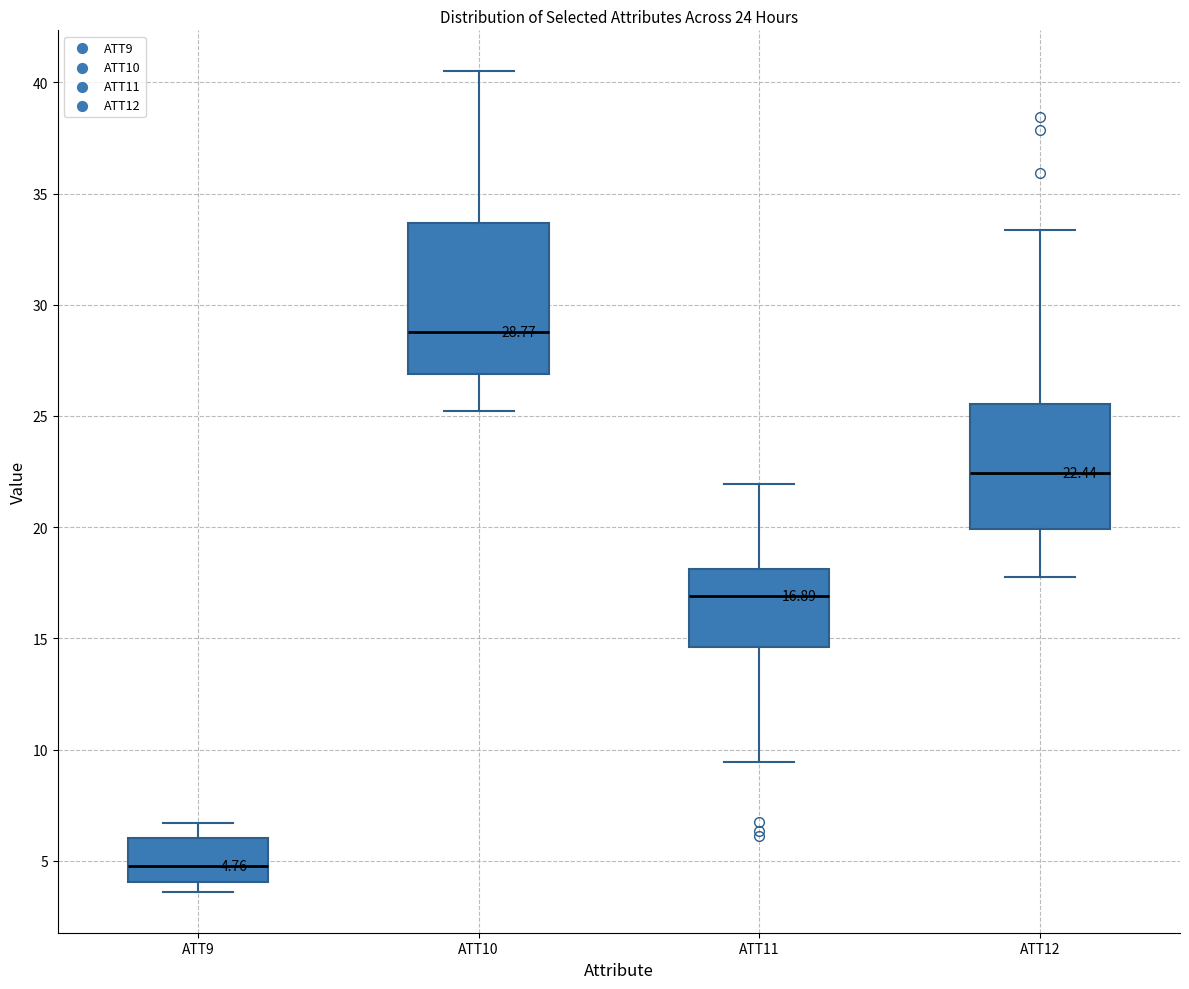

Which box's median line is the highest?

ATT10